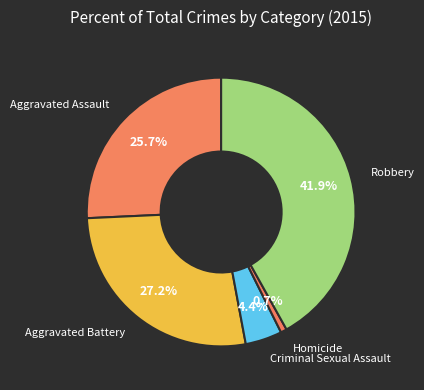

Which category has the biggest portion of the pie?

Robbery